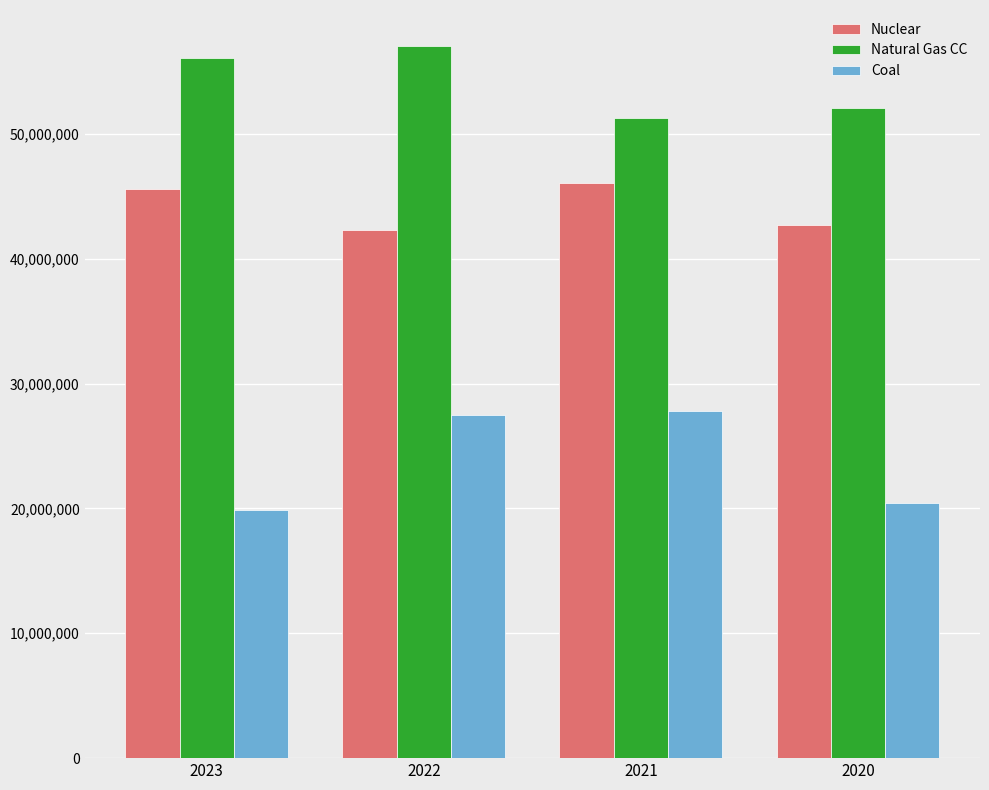

Between 2023 and 2020, which series saw the biggest shift?

Natural Gas CC